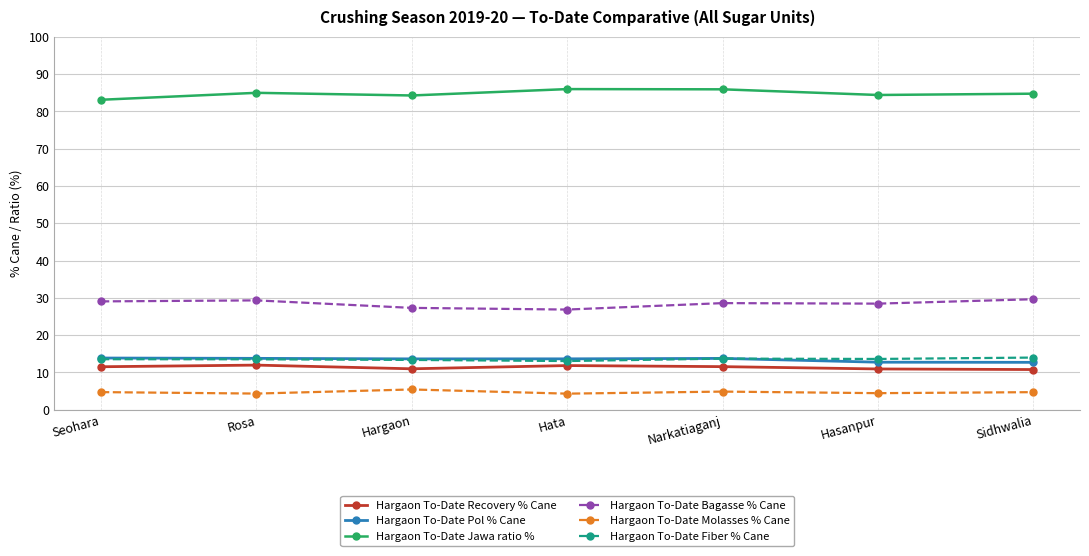

True or false: Hargaon To-Date Jawa ratio % has a value of 123.5 at Hasanpur.

False